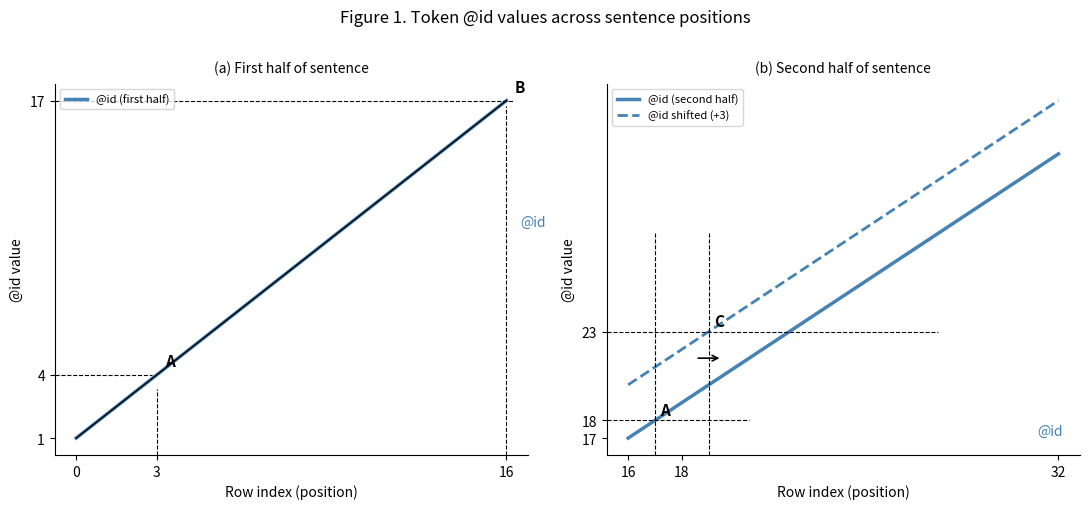

True or false: @id (second half) and @id shifted (+3) cross at least once.

False